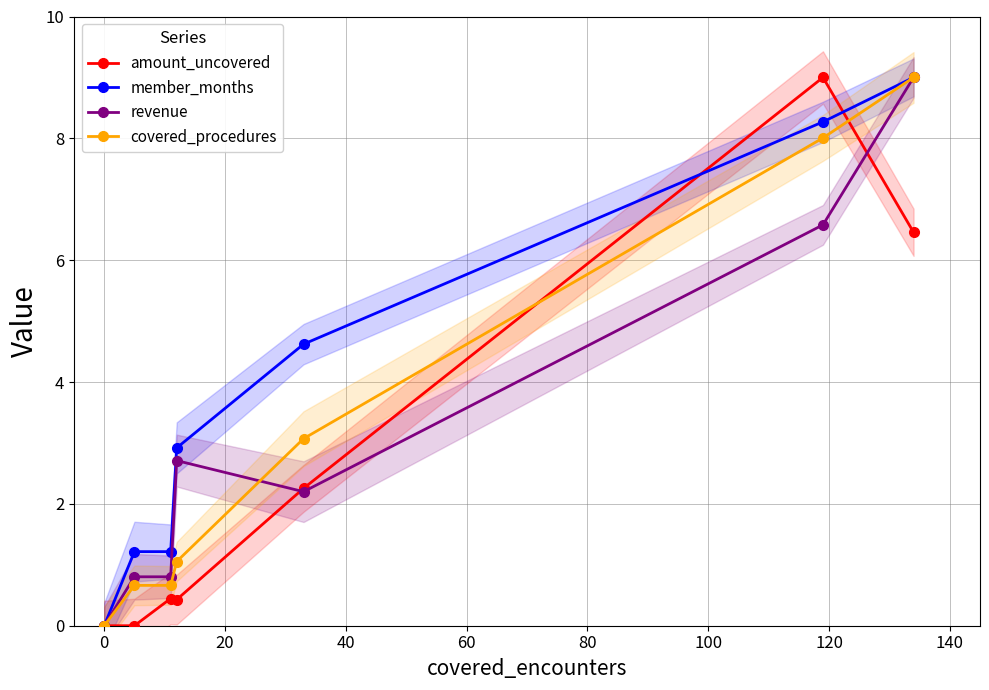

How many positive values does the member_months series have?

6